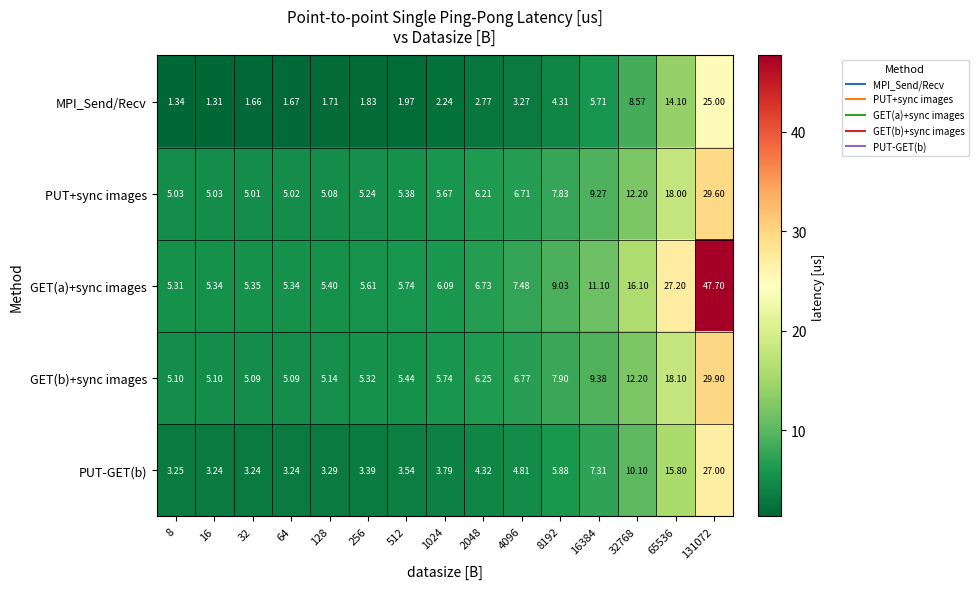

Rank the series at 131072 from lowest to highest value.

MPI_Send/Recv, PUT-GET(b), PUT+sync images, GET(b)+sync images, GET(a)+sync images